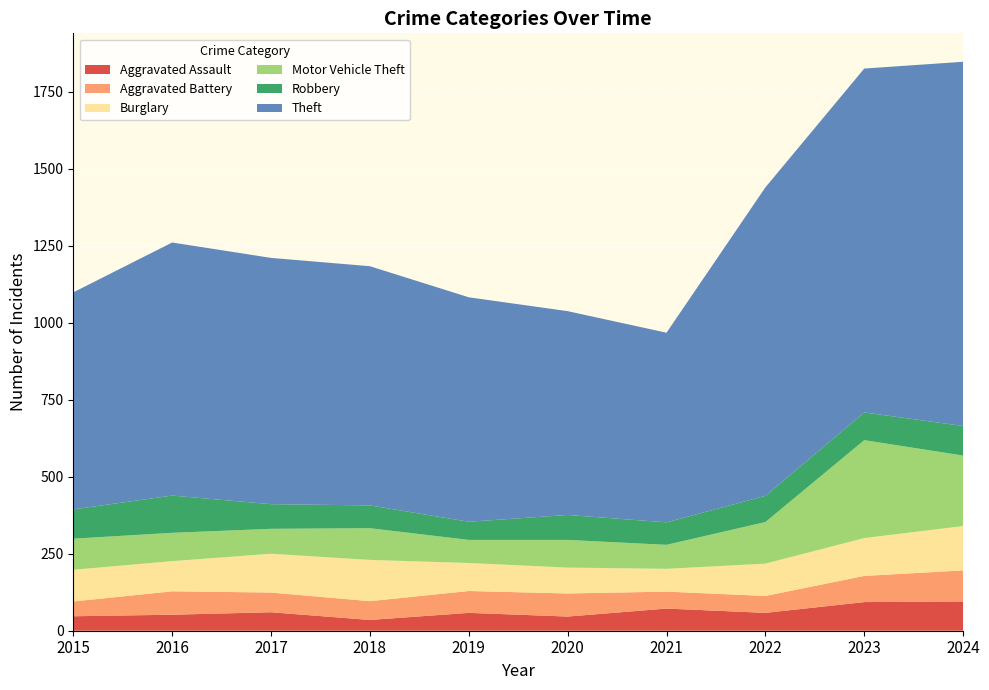

Reading left to right, what are all the values shown in this chart?

Aggravated Assault: 2015=47	2016=52	2017=60	2018=35	2019=58	2020=46	2021=72	2022=58	2023=93	2024=95
Aggravated Battery: 2015=48	2016=76	2017=64	2018=61	2019=71	2020=75	2021=55	2022=55	2023=85	2024=101
Burglary: 2015=103	2016=98	2017=126	2018=134	2019=91	2020=84	2021=74	2022=105	2023=123	2024=144
Motor Vehicle Theft: 2015=101	2016=92	2017=81	2018=103	2019=75	2020=90	2021=78	2022=135	2023=318	2024=229
Robbery: 2015=95	2016=121	2017=80	2018=74	2019=59	2020=81	2021=73	2022=85	2023=90	2024=96
Theft: 2015=705	2016=822	2017=800	2018=777	2019=729	2020=662	2021=616	2022=1002	2023=1117	2024=1183